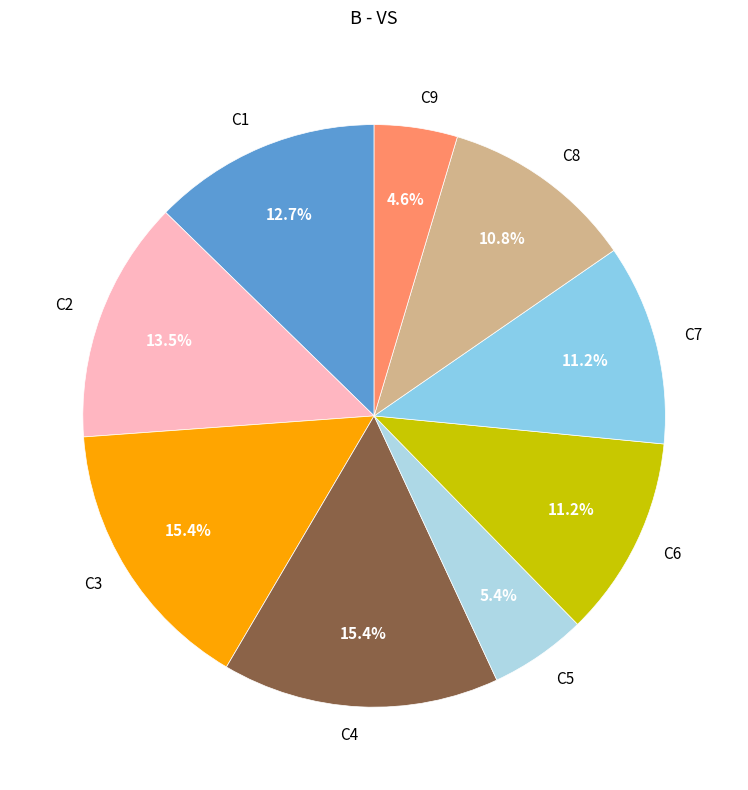

Is it true that C7 is 11% of the pie?

True